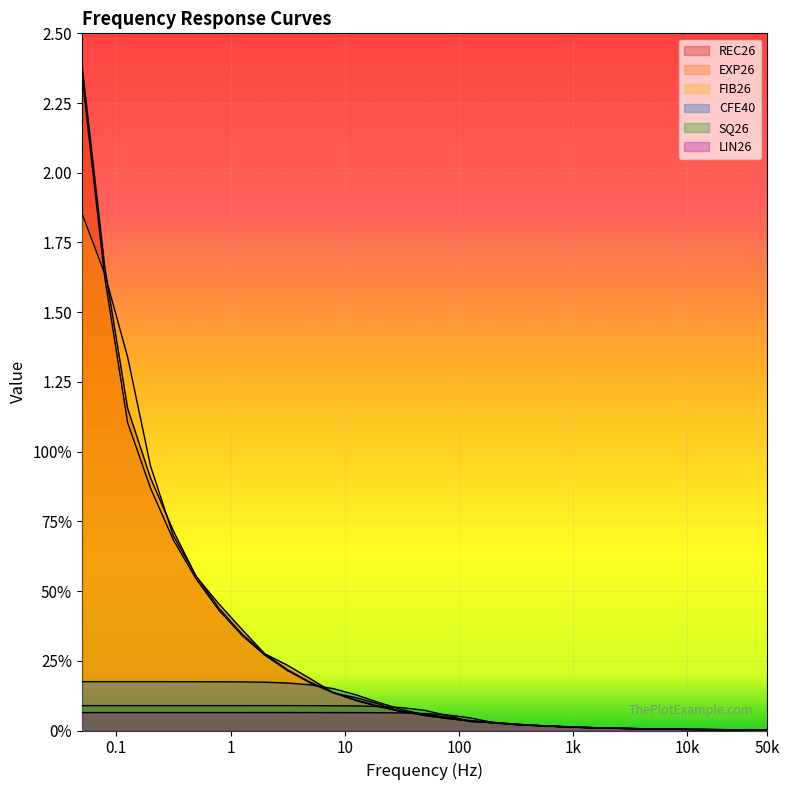

Count the number of data series in this chart.

6